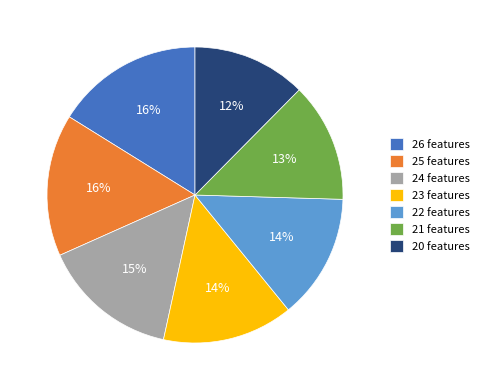

What is the smallest slice in the pie chart?

20 features